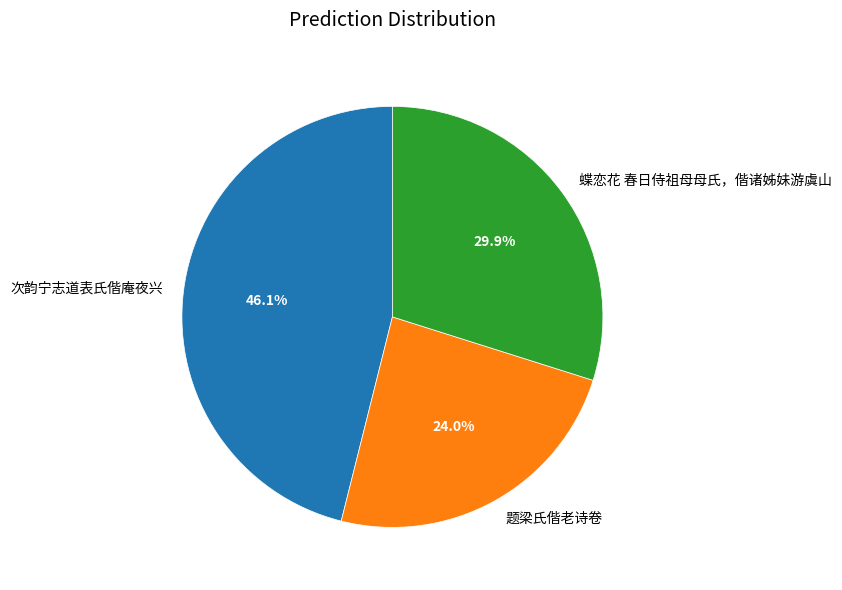

What percentage is the 蝶恋花 春日侍祖母母氏，偕诸姊妹游虞山 slice, to the nearest percent?

30%